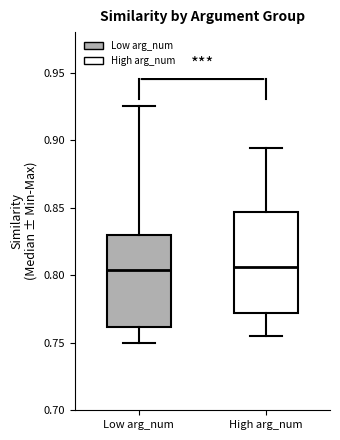

Reading left to right, read every box against the y-axis: the position of its median line, the range the box covers, and the ends of its whiskers. The values are not printed on the chart, so give them approximately, as read against the axis.

Low arg_num: median 0.805, box 0.760 to 0.830, whiskers 0.750 to 0.925
High arg_num: median 0.805, box 0.770 to 0.845, whiskers 0.755 to 0.895